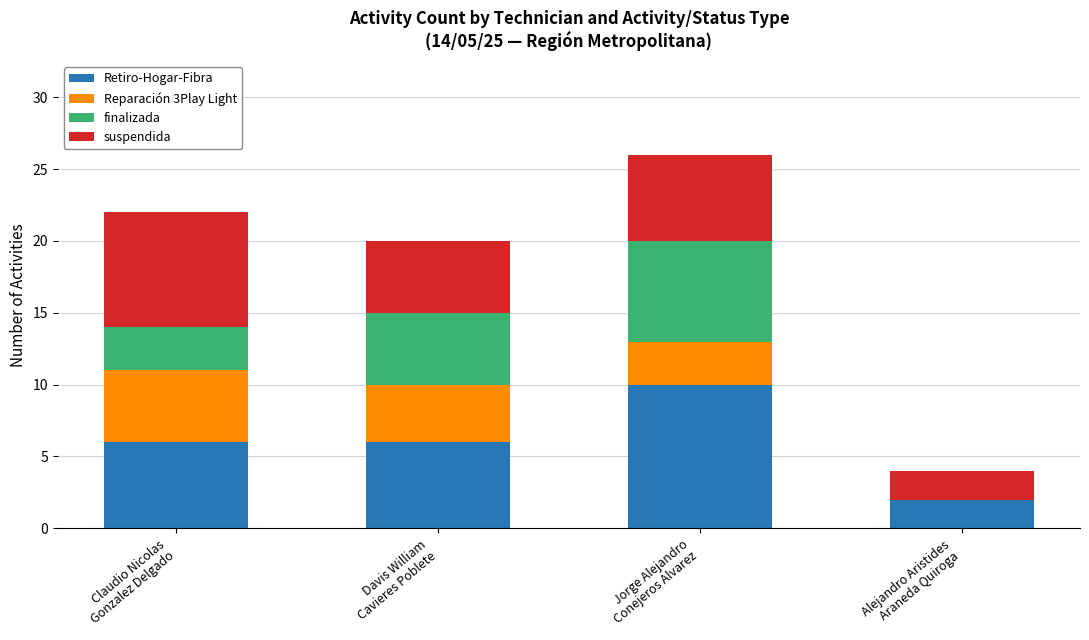

What is the sum of all Retiro-Hogar-Fibra values?

24